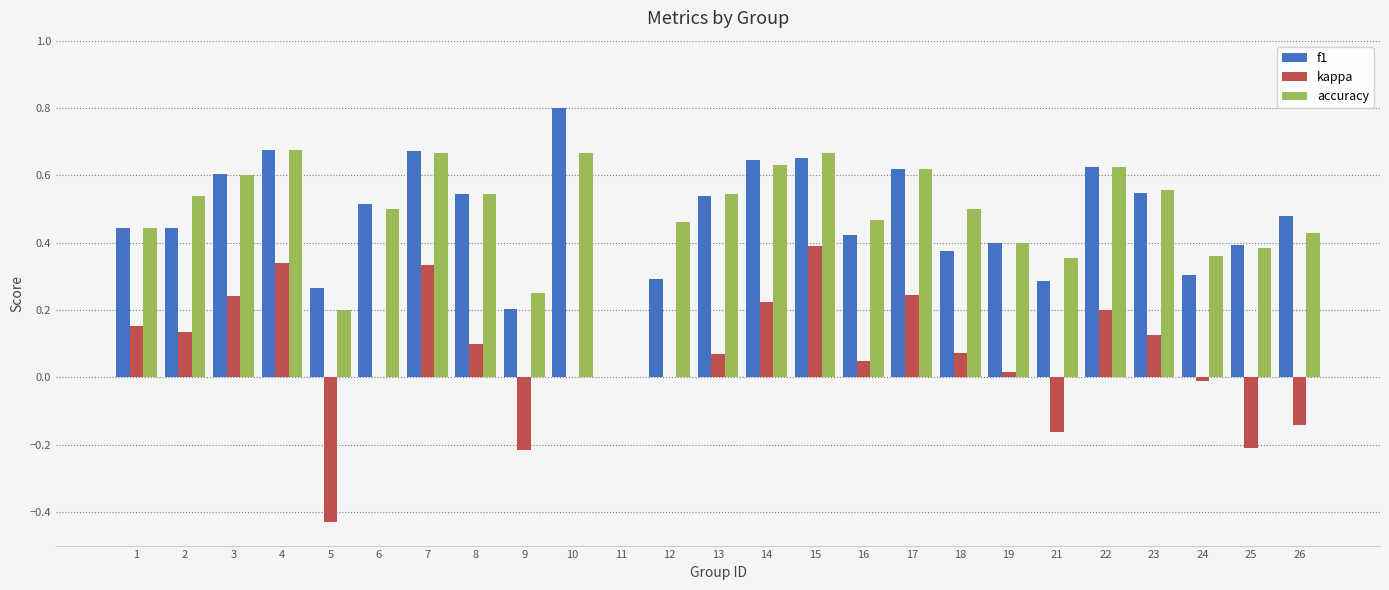

Is the value of f1 at 9 greater than the value of kappa at 8?

Yes